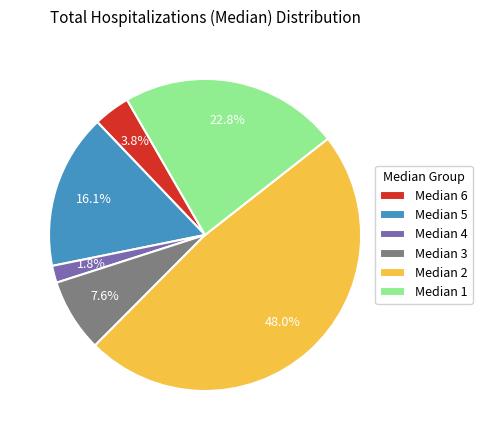

Approximately how many times larger is the value at Median 1 compared to Median 5?

1.4